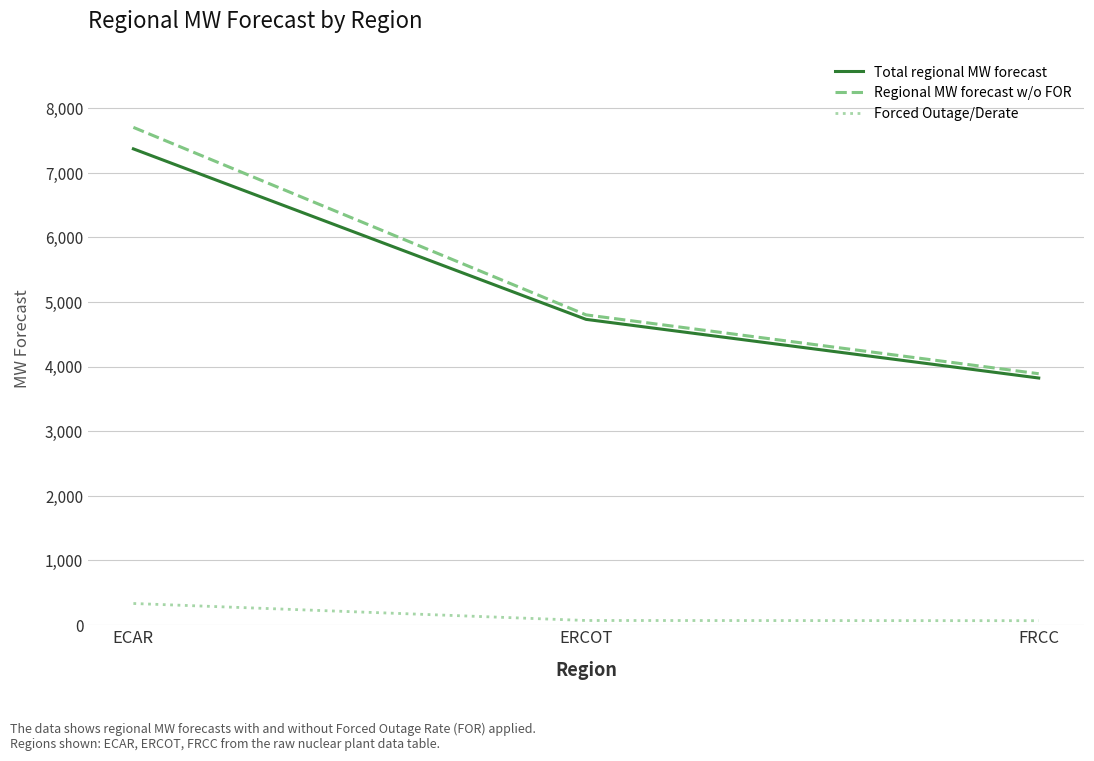

The value of Forced Outage/Derate at ERCOT is 69.6. True or false?

True